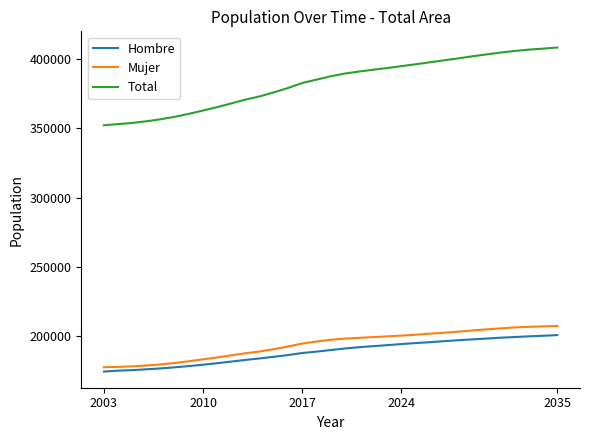

True or false: Total and Hombre cross at least once.

False